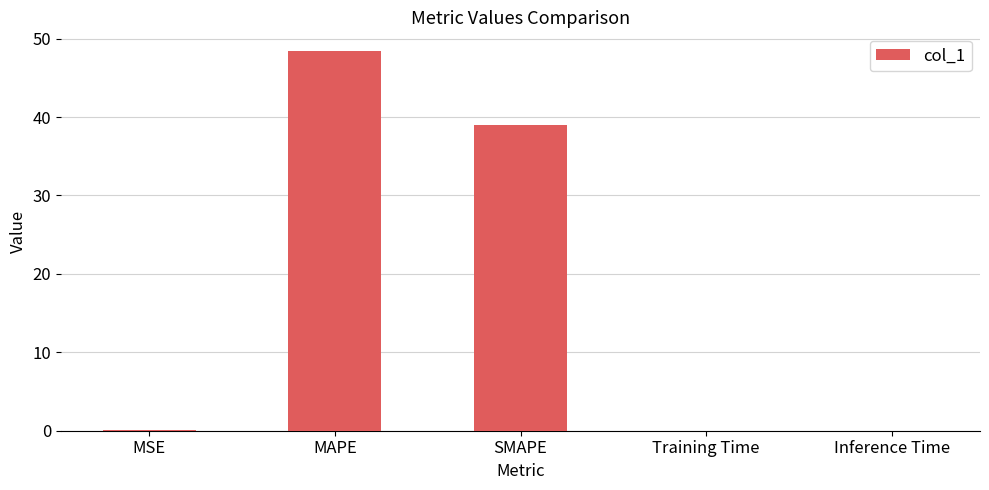

The chart shows a value of 48.4 at MAPE. True or false?

True